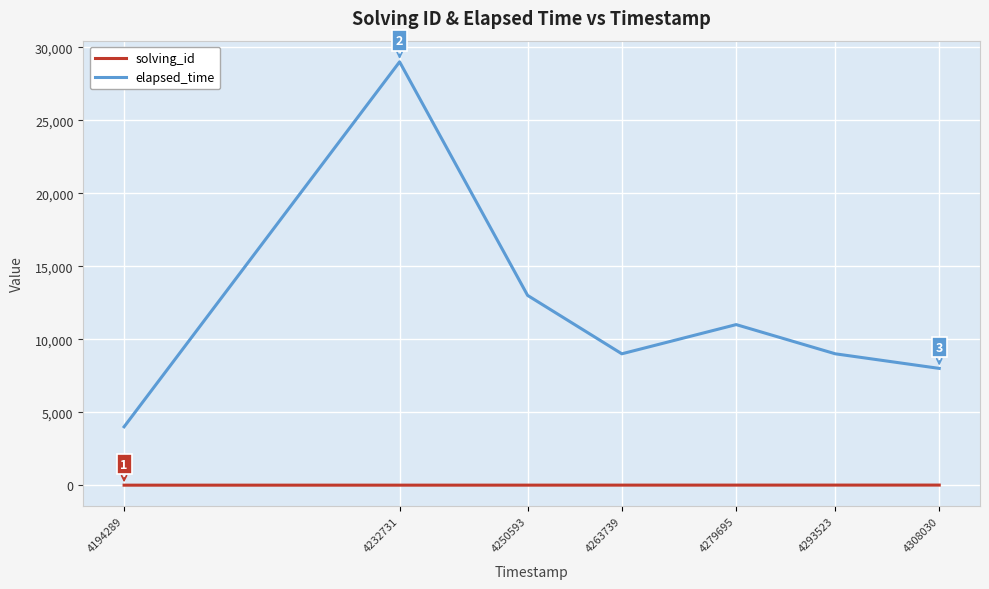

Which series has the widest spread of values?

elapsed_time